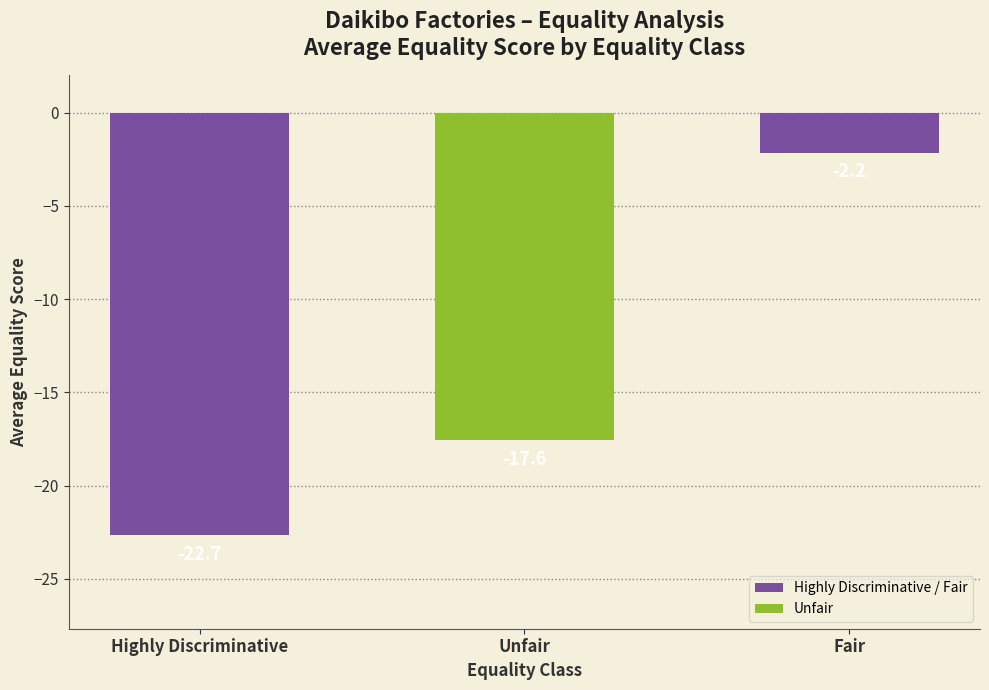

What is the greatest value displayed?

-2.2